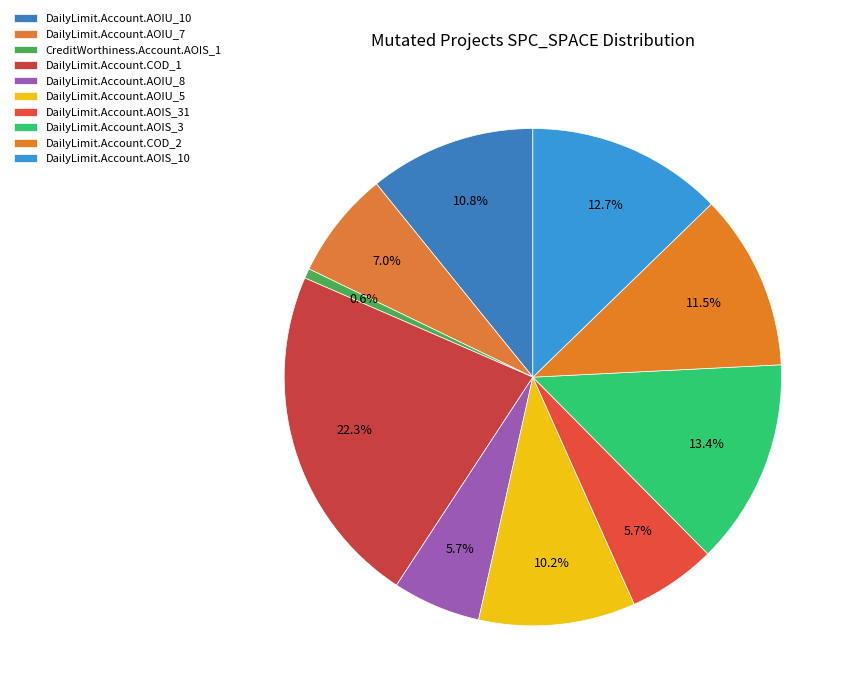

True or false: DailyLimit.Account.AOIU_5 accounts for 10% of the total.

True